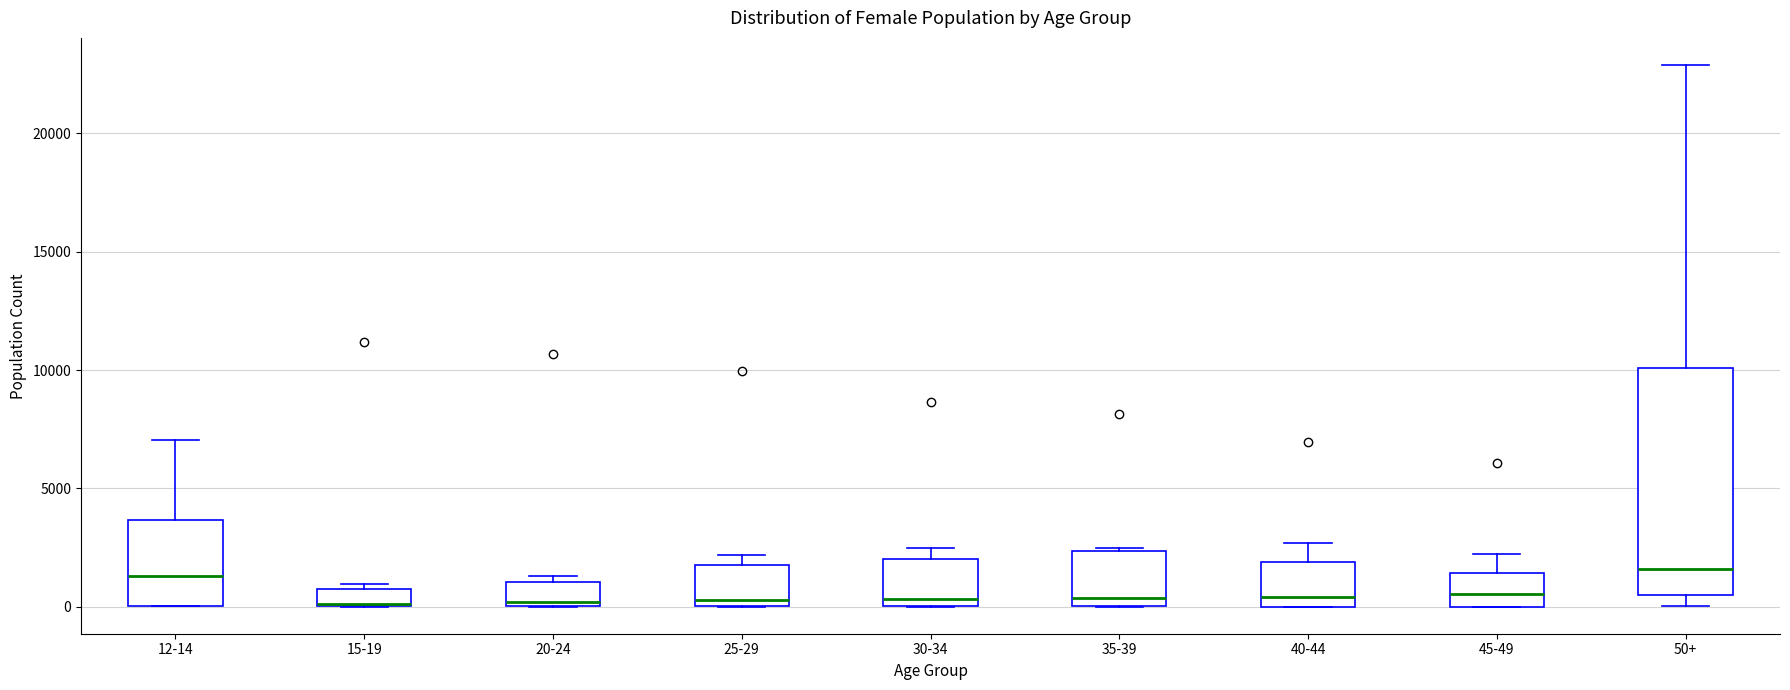

Where is the lower edge of the box for 30-34 on the y-axis? The values are not printed on the chart, so give them approximately, as read against the axis.

0